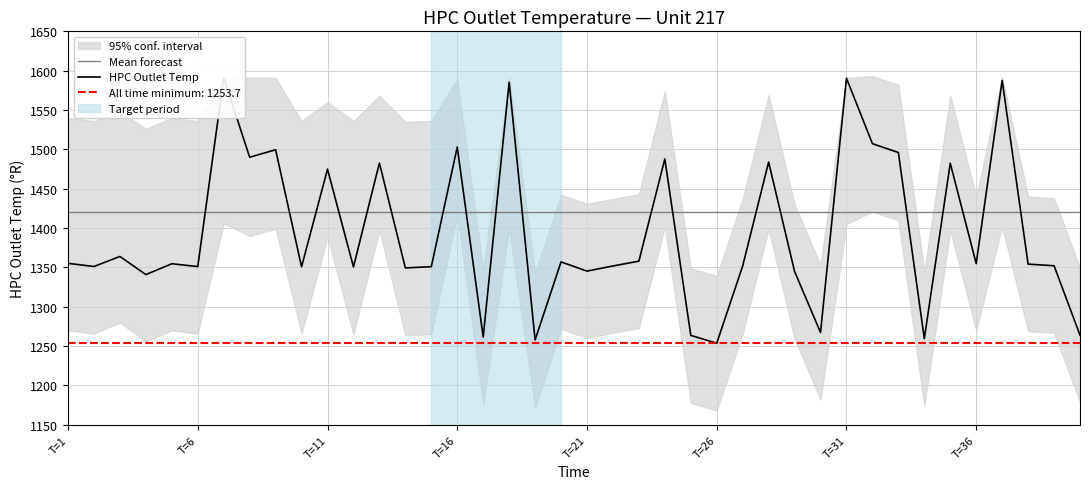

List the series in order of their overall mean, lowest first.

HPC Outlet Temp, Mean forecast